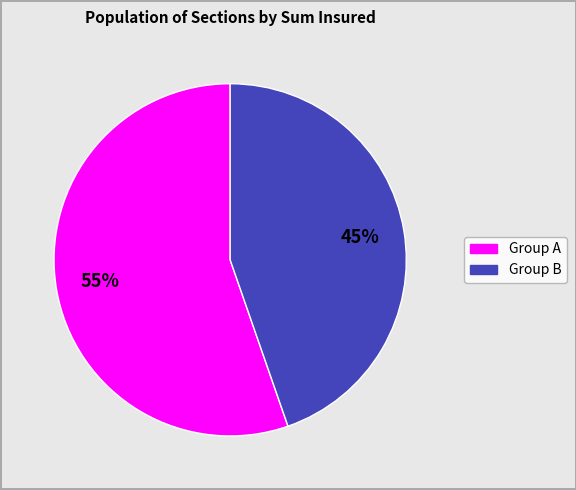

Is there a majority slice in this chart?

Yes